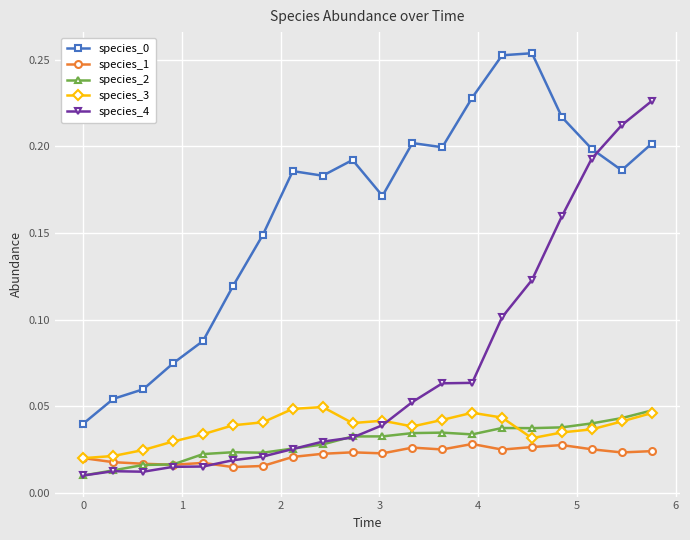

How many data points does each series have?

20